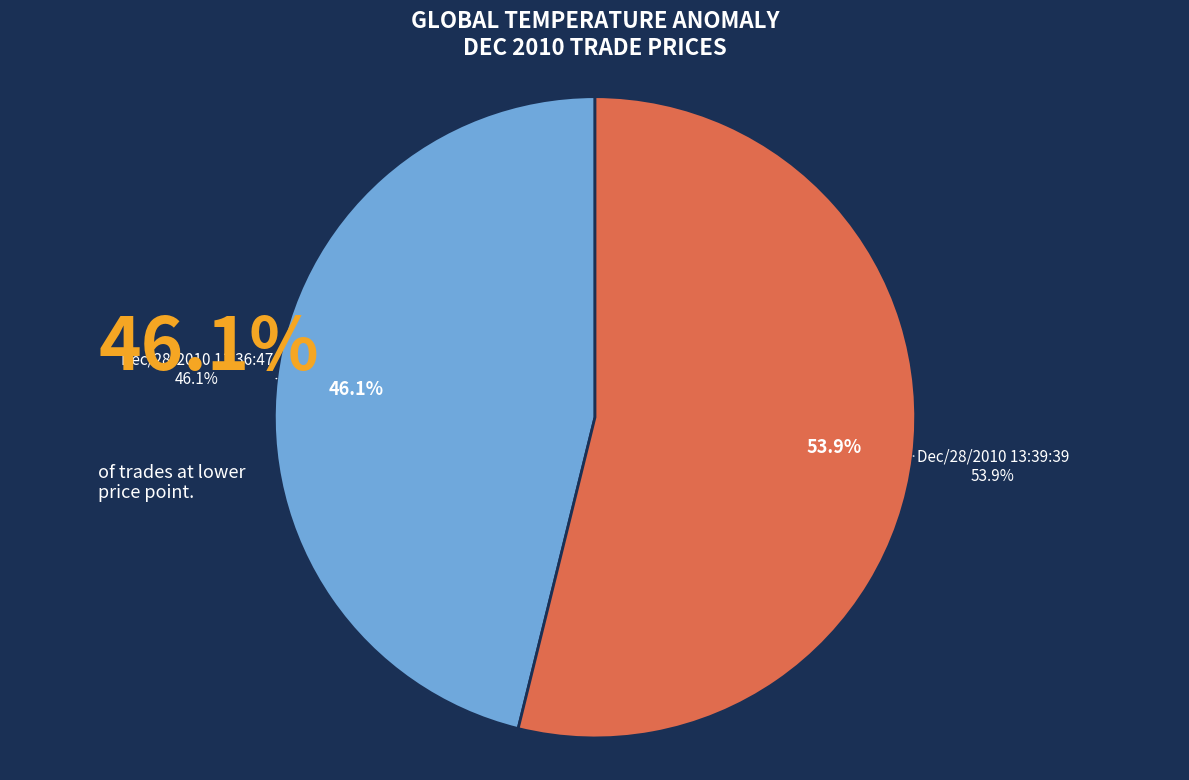

Rank the categories by value from lowest to highest.

Dec/28/2010 11:36:47, Dec/28/2010 13:39:39